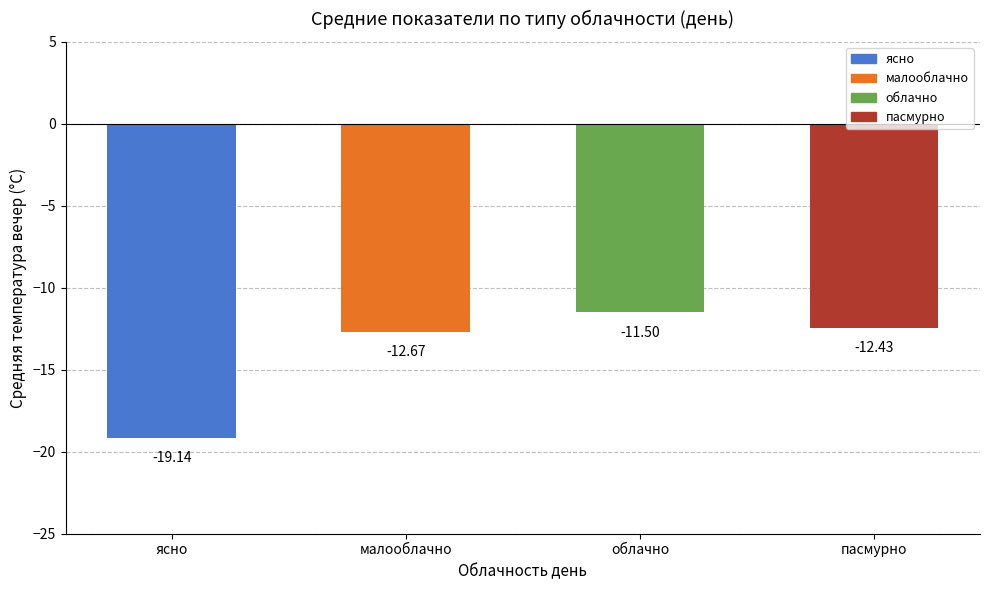

What is the smallest value displayed?

-19.1